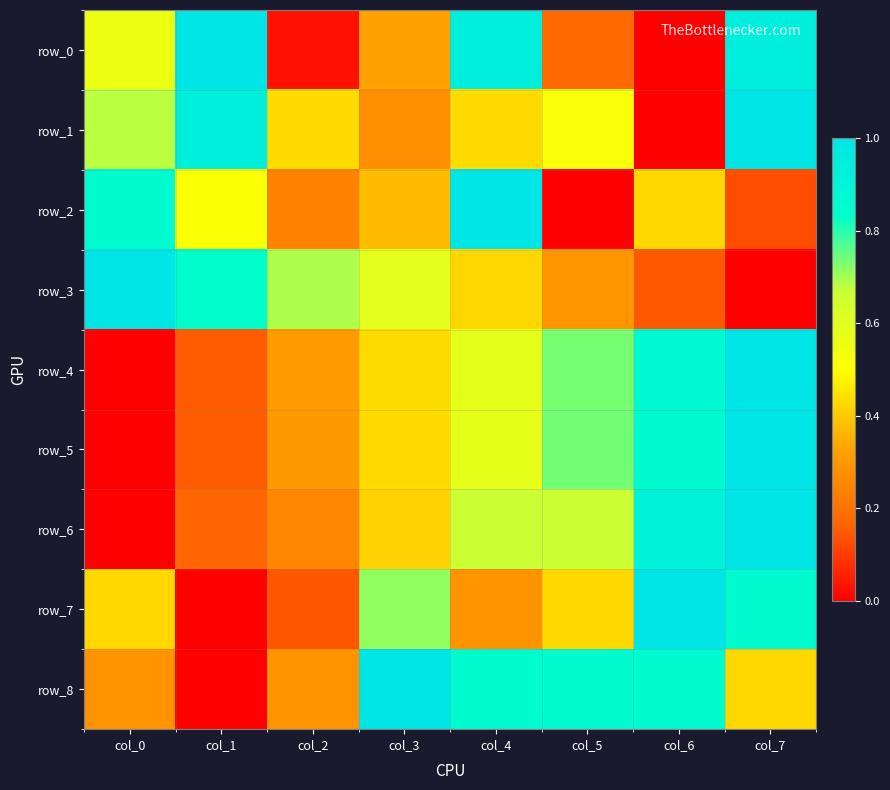

What value does the row_1 series have at col_0?

0.7